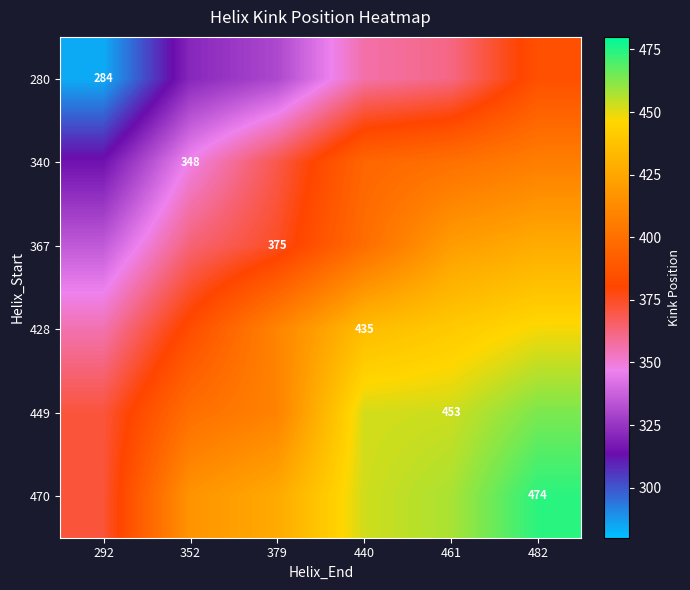

Rank the series by their maximum value, from highest to lowest.

470, 449, 428, 367, 340, 280